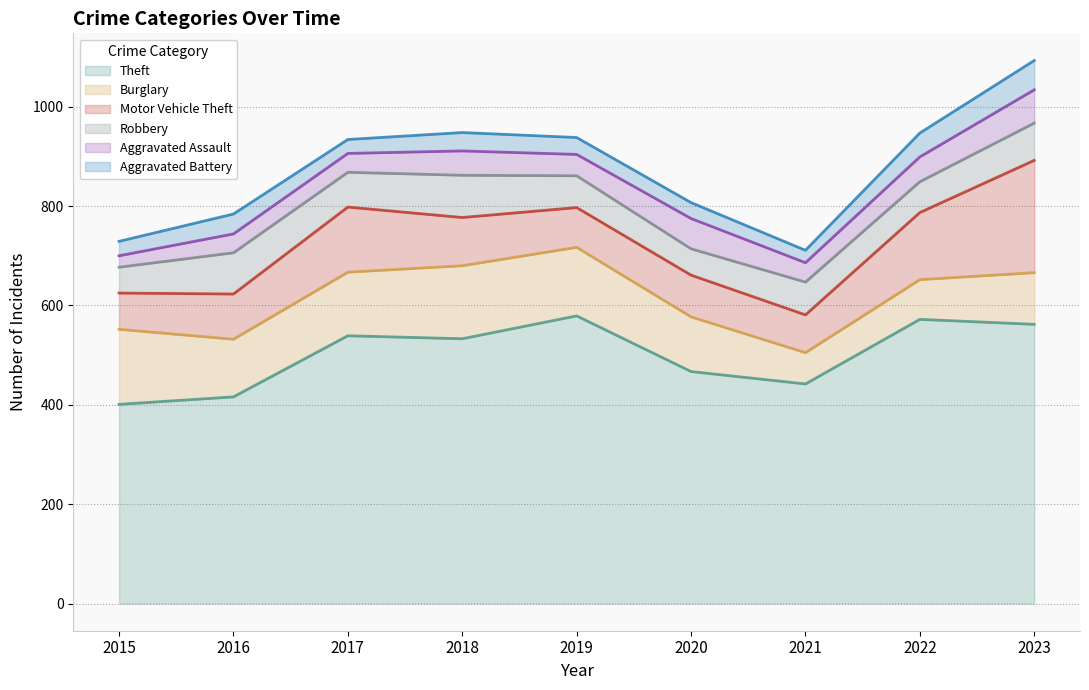

Which series changed the most between 2018 and 2022?

Burglary